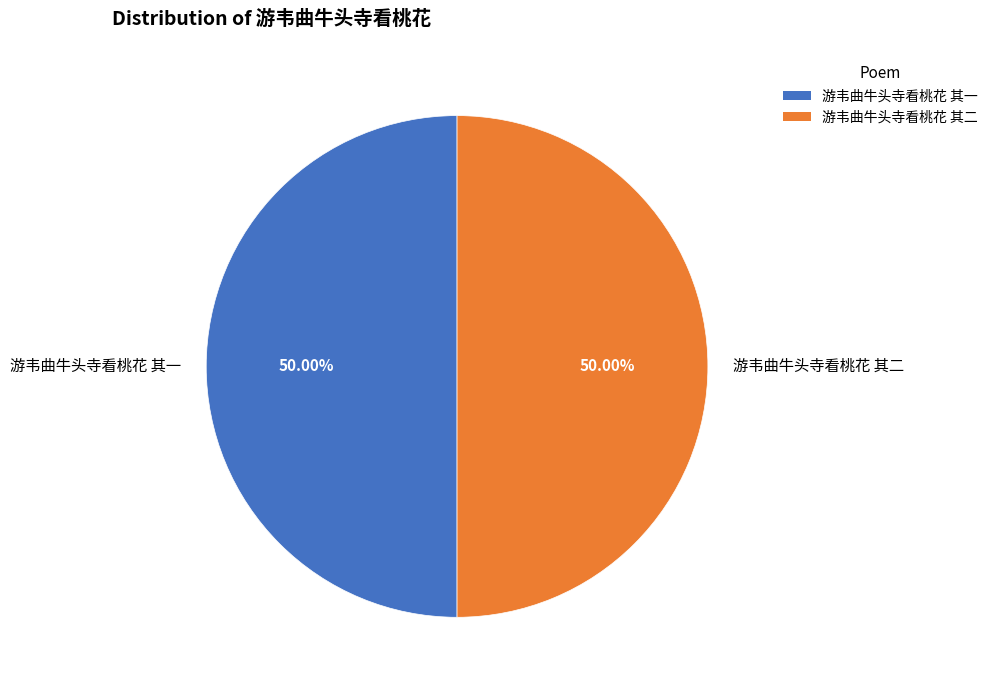

To the nearest percent, what percentage of the pie is 游韦曲牛头寺看桃花 其一?

50%